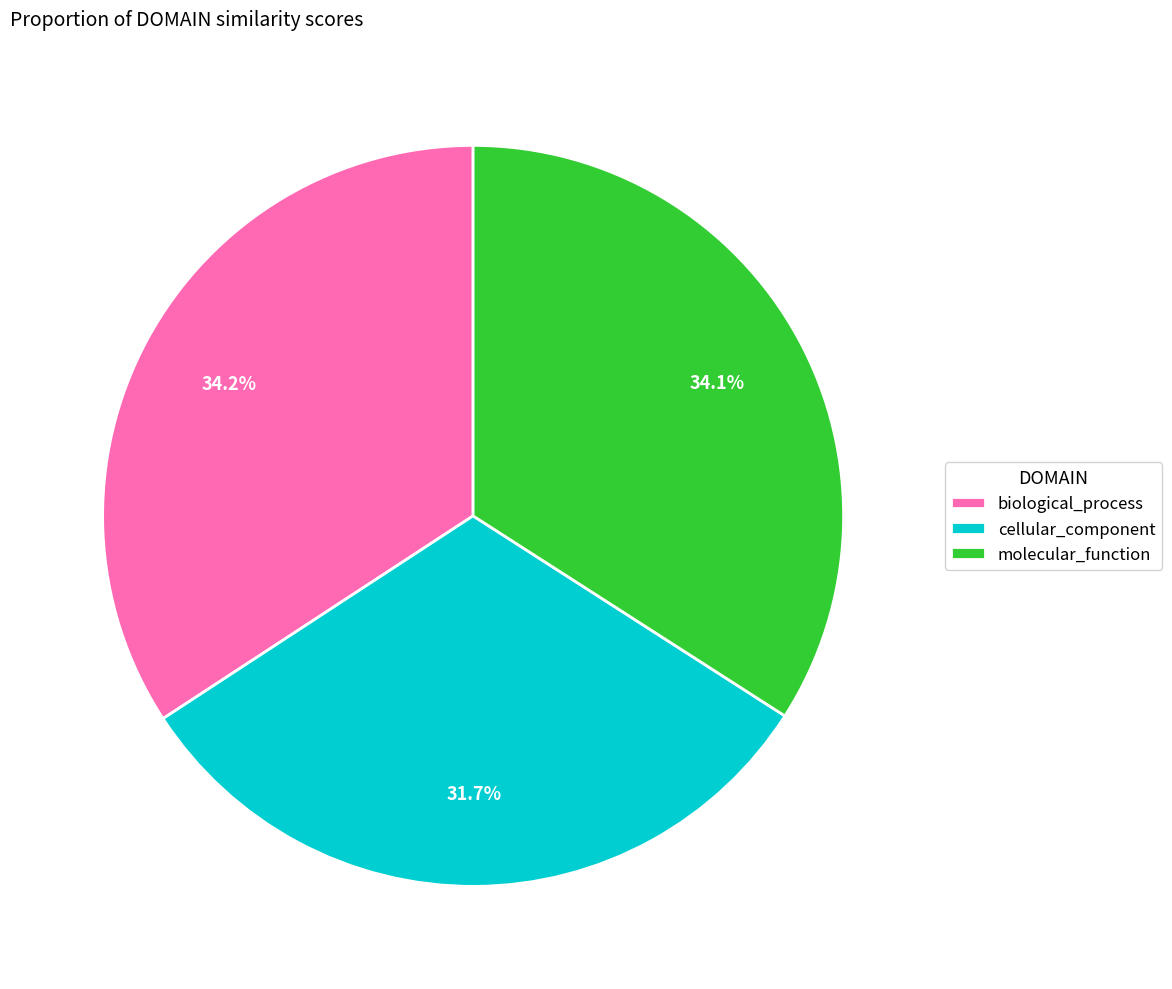

To the nearest percent, what is the combined percentage of biological_process and cellular_component?

66%